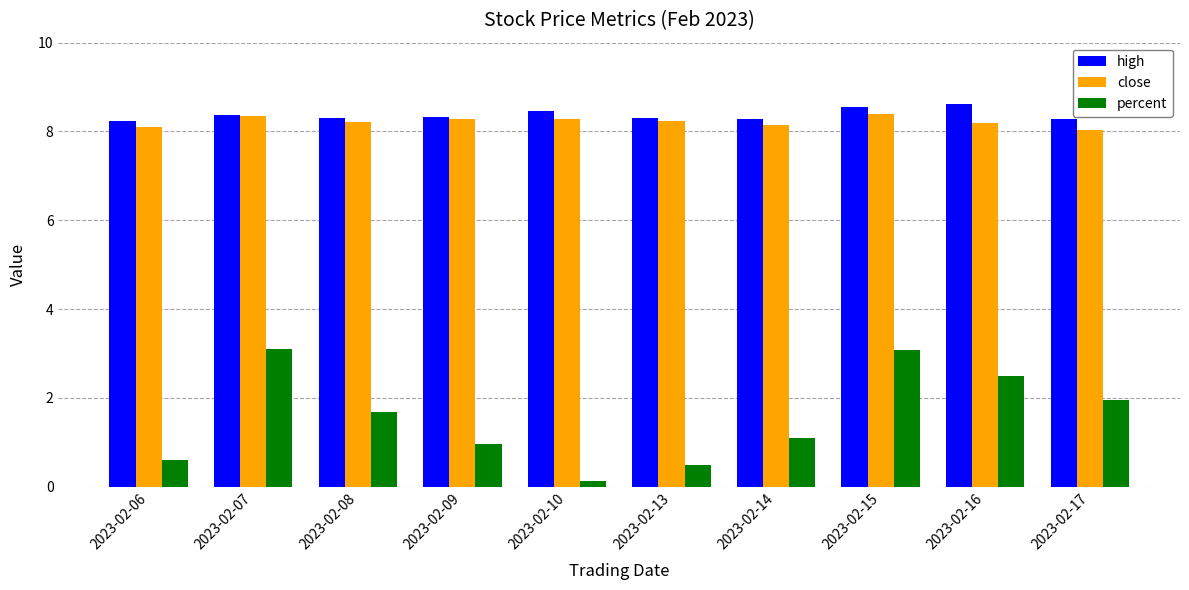

Which label corresponds to the smallest value in the chart?

2023-02-10